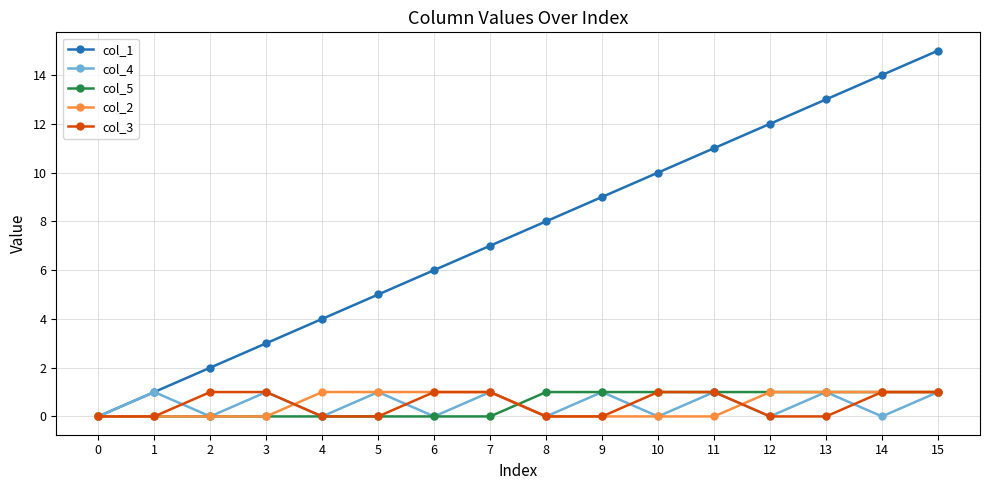

At which category is the sum across all series the highest?

15